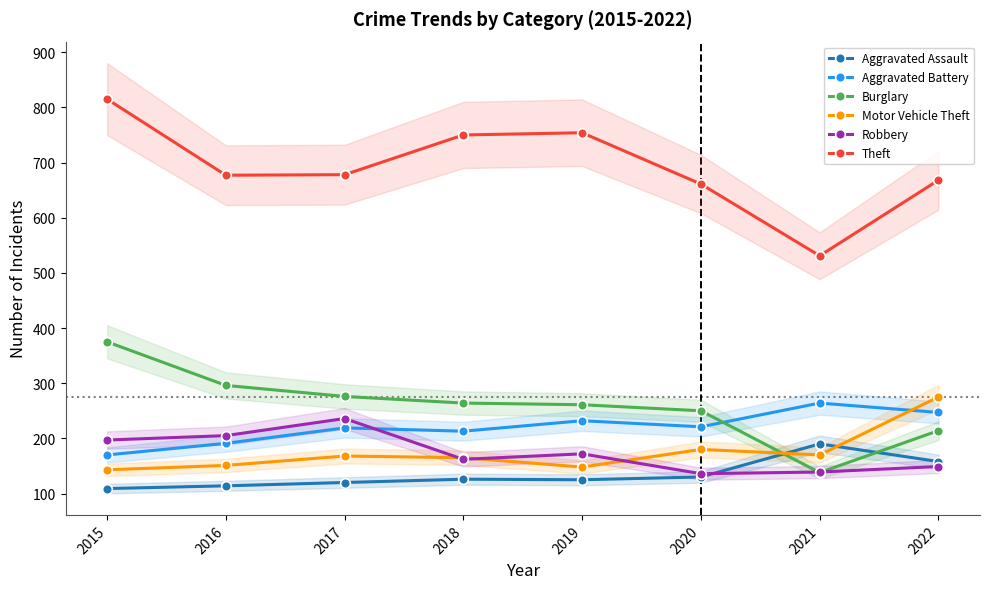

The value of Theft at 2016 is 677. True or false?

True